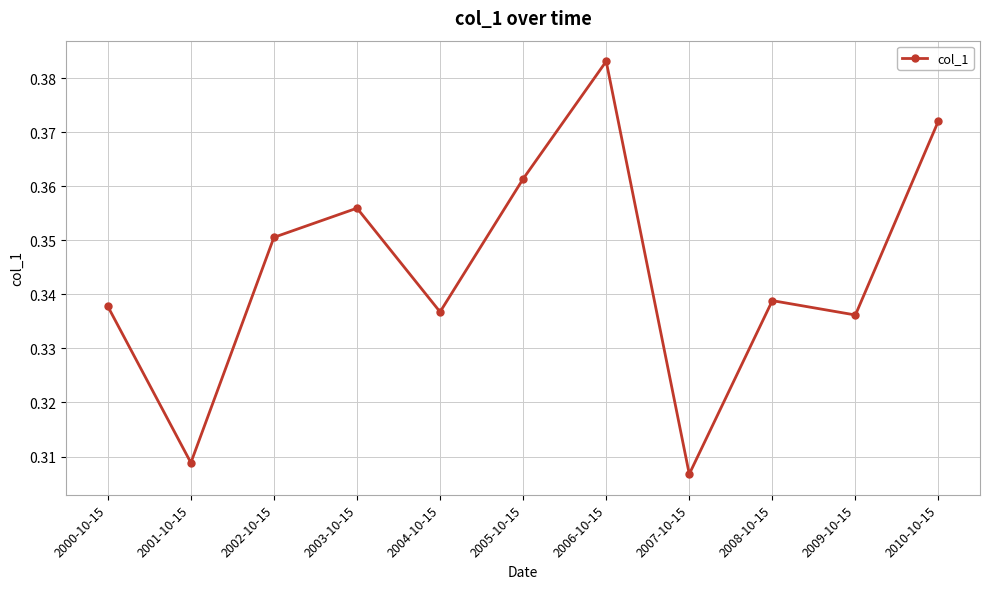

What is the sum of all values?

3.8